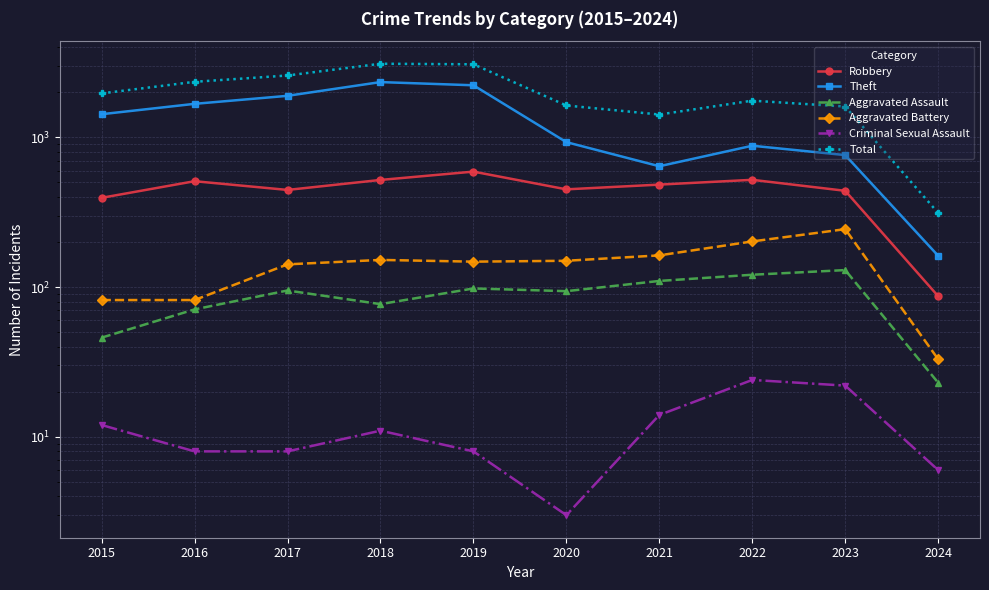

The value of Aggravated Assault at 2020 is 94. True or false?

True